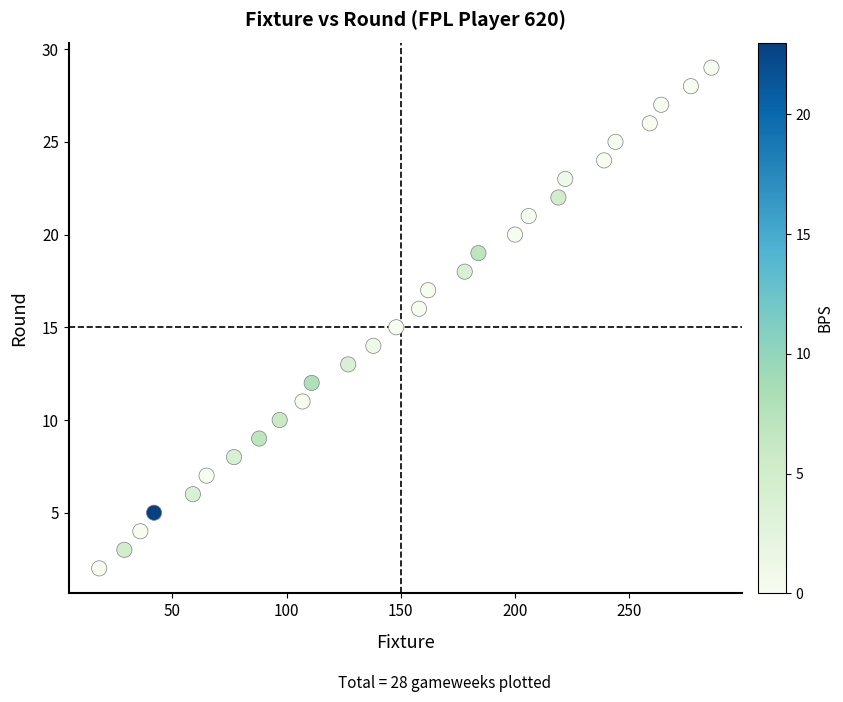

What is the range of Y values (max minus min)?

27